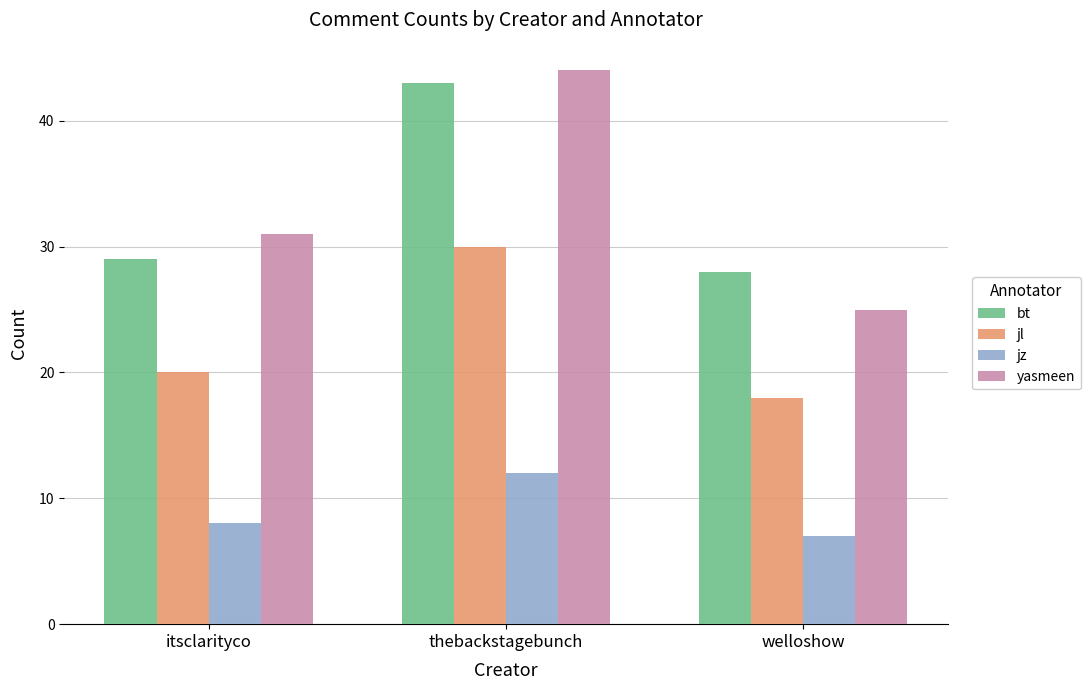

How many bars are there in each group?

4